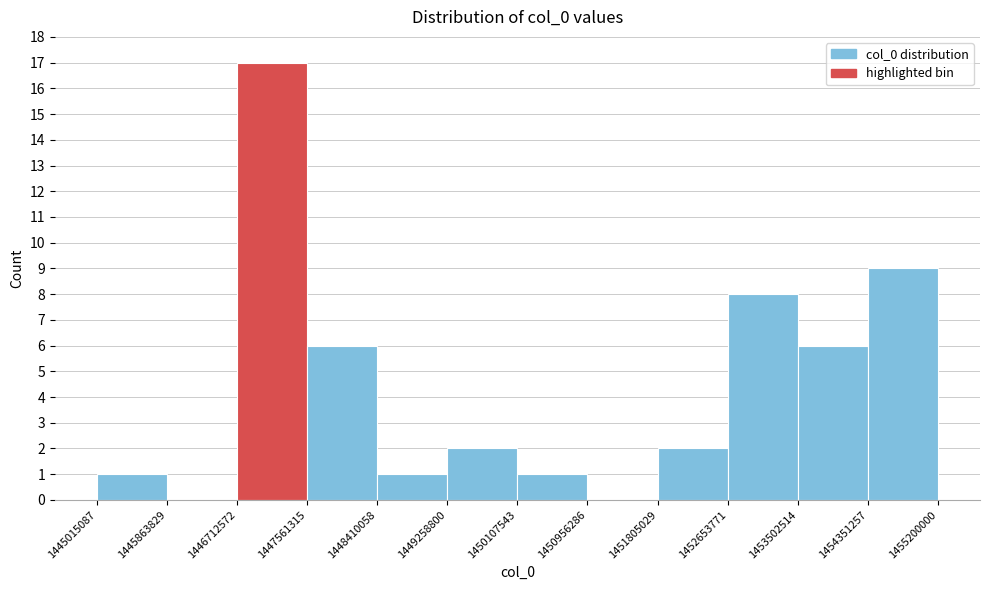

Which range on the x-axis has the tallest bar?

1446712572 to 1447561315